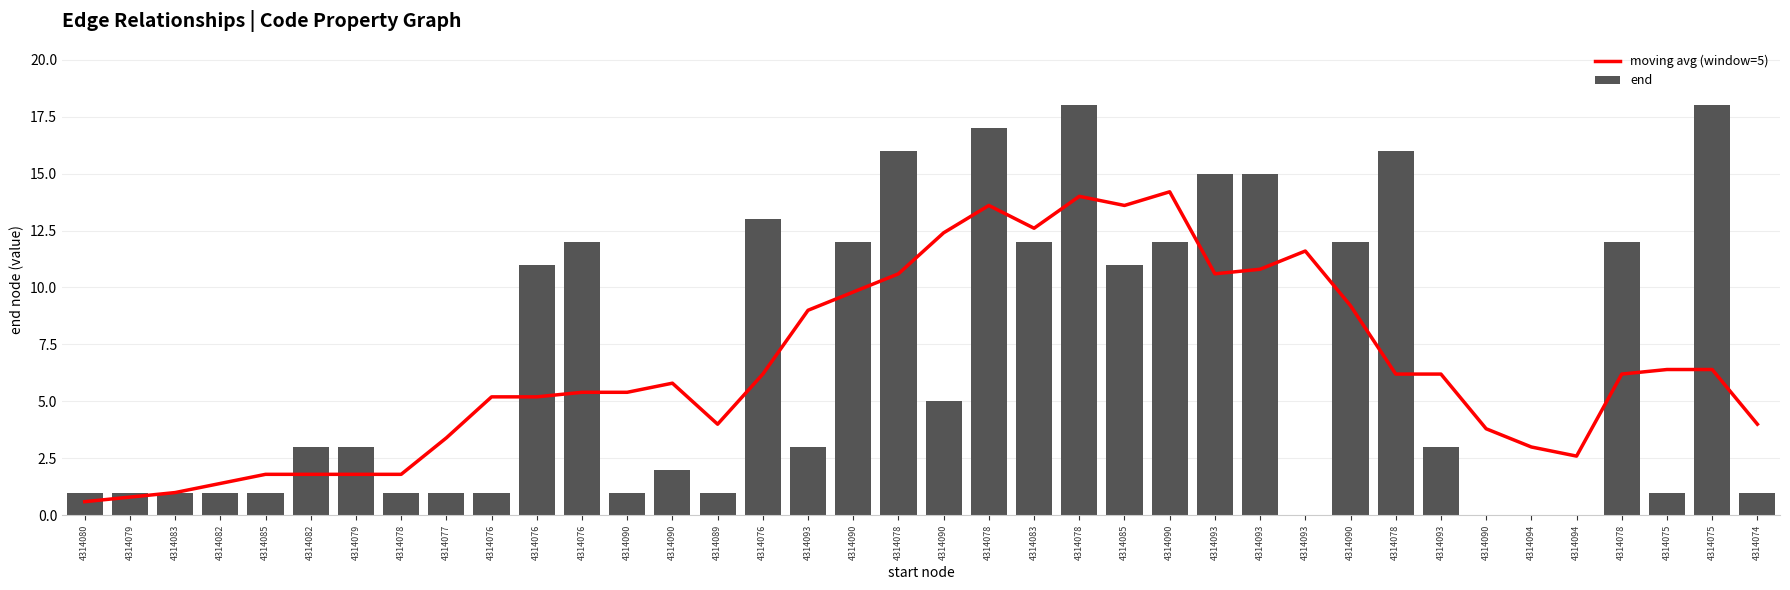

Which has a higher value, 4314090 or 4314079?

4314090